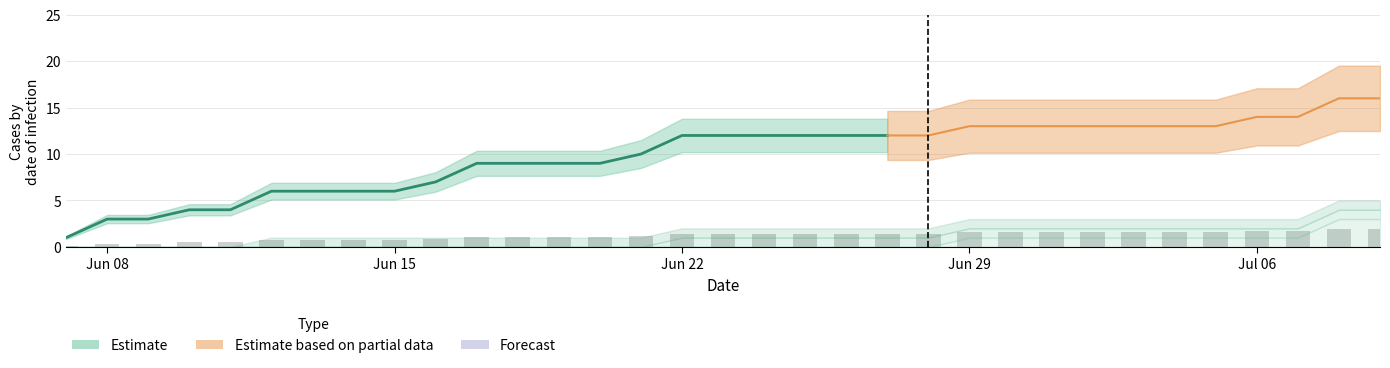

How many data points in CH are above 12?

11